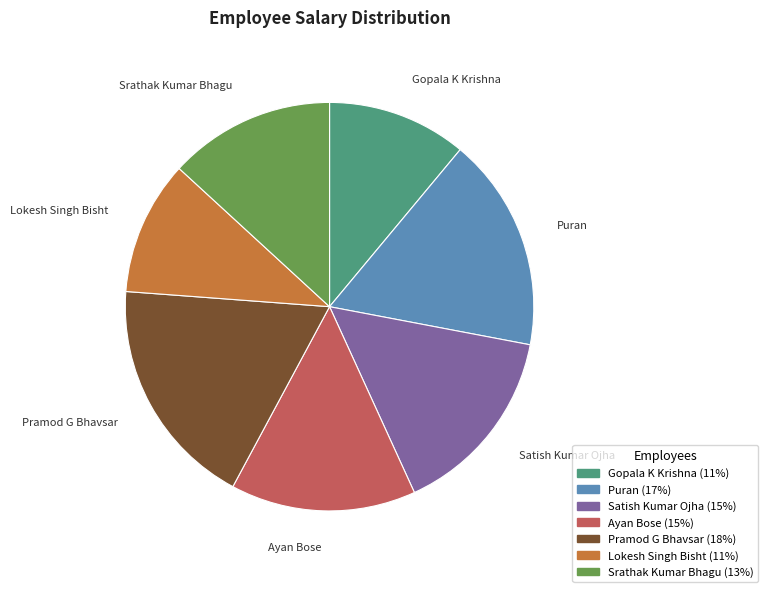

Do Gopala K Krishna and Satish Kumar Ojha together represent more than half of the pie?

No